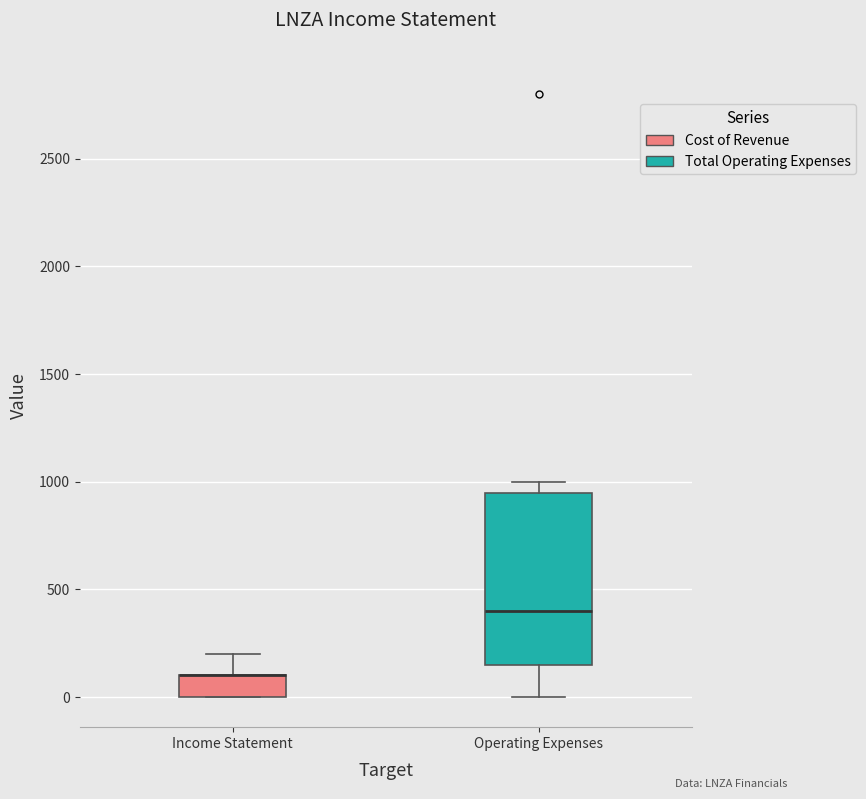

Reading left to right, transcribe this box plot: for each box, give where its median line is, the range the box spans, and where its two whiskers end, as read against the y-axis. The values are not printed on the chart, so give them approximately, as read against the axis.

Income Statement: median 100 (drawn on the box's upper edge), box 0 to 100, whiskers 0 to 200
Operating Expenses: median 400, box 150 to 950, whiskers 0 to 1000